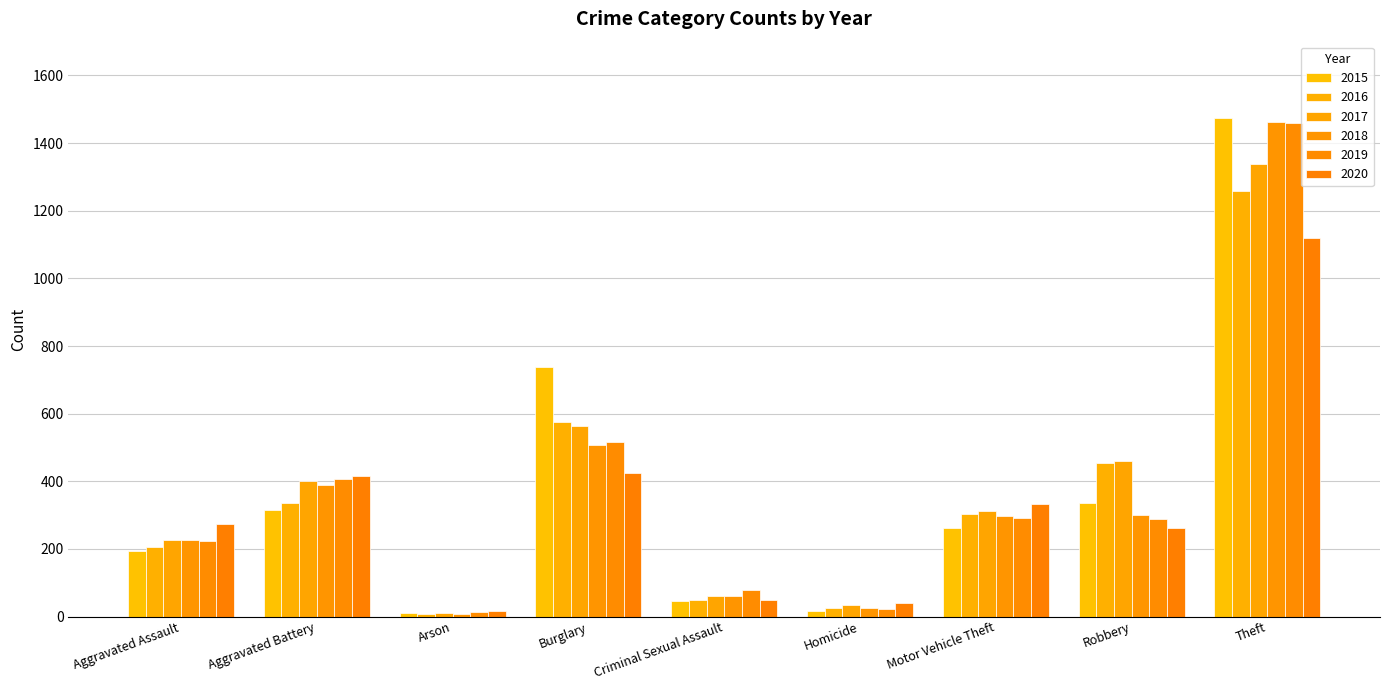

What is the maximum value for 2018?

1461